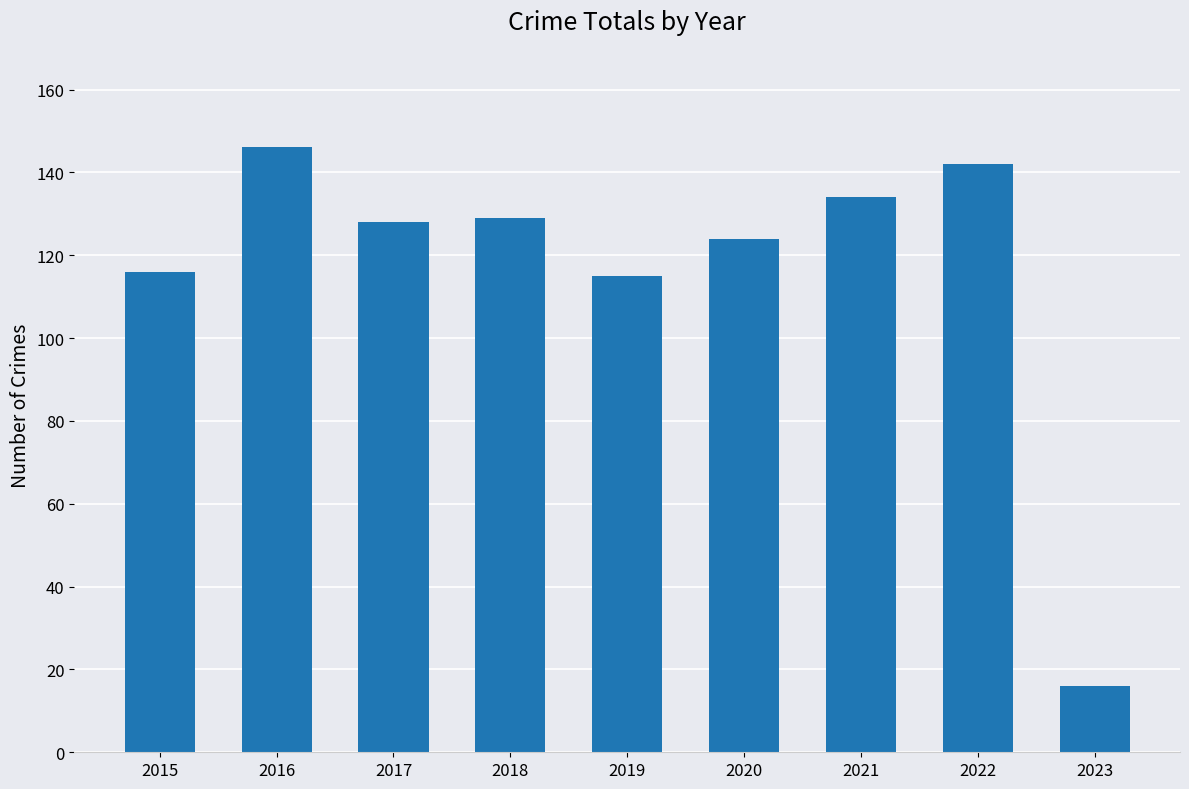

At which category does the chart reach its minimum across all series?

2023